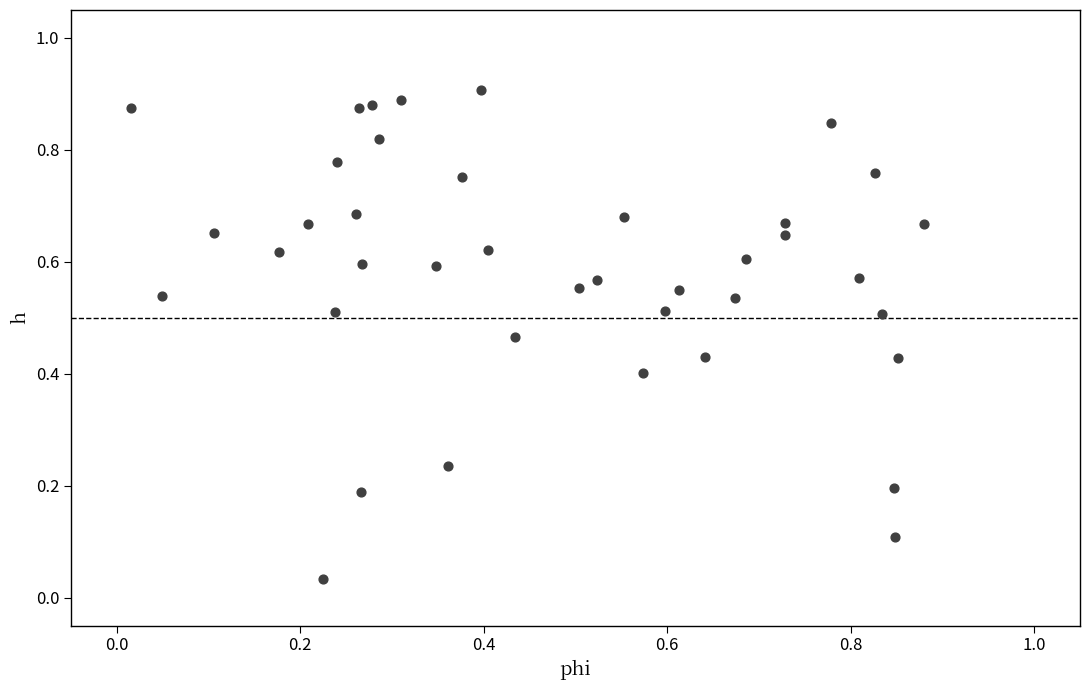

How many points are shown in the scatter plot?

40